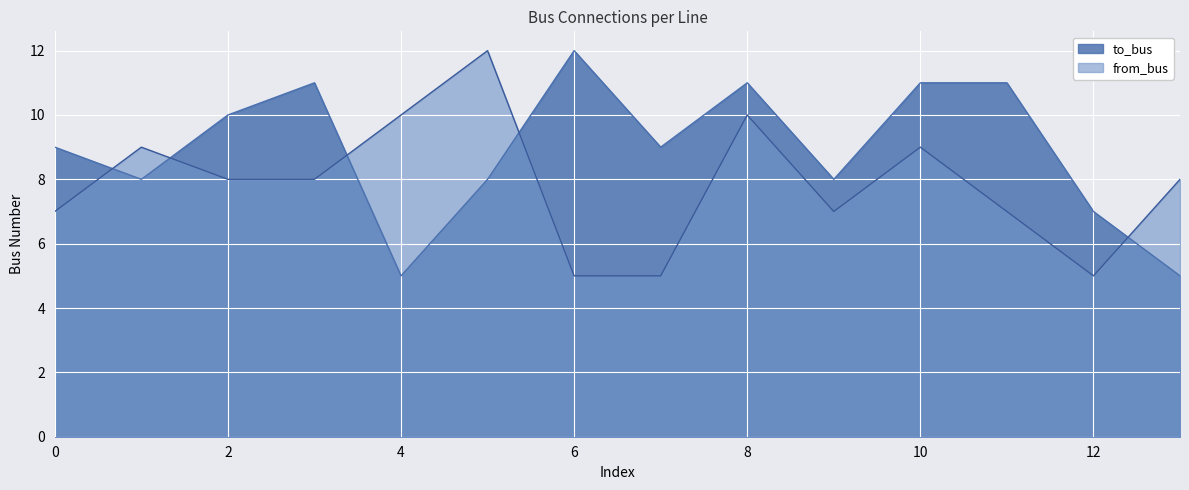

Is it true that to_bus equals 16 at 0?

False